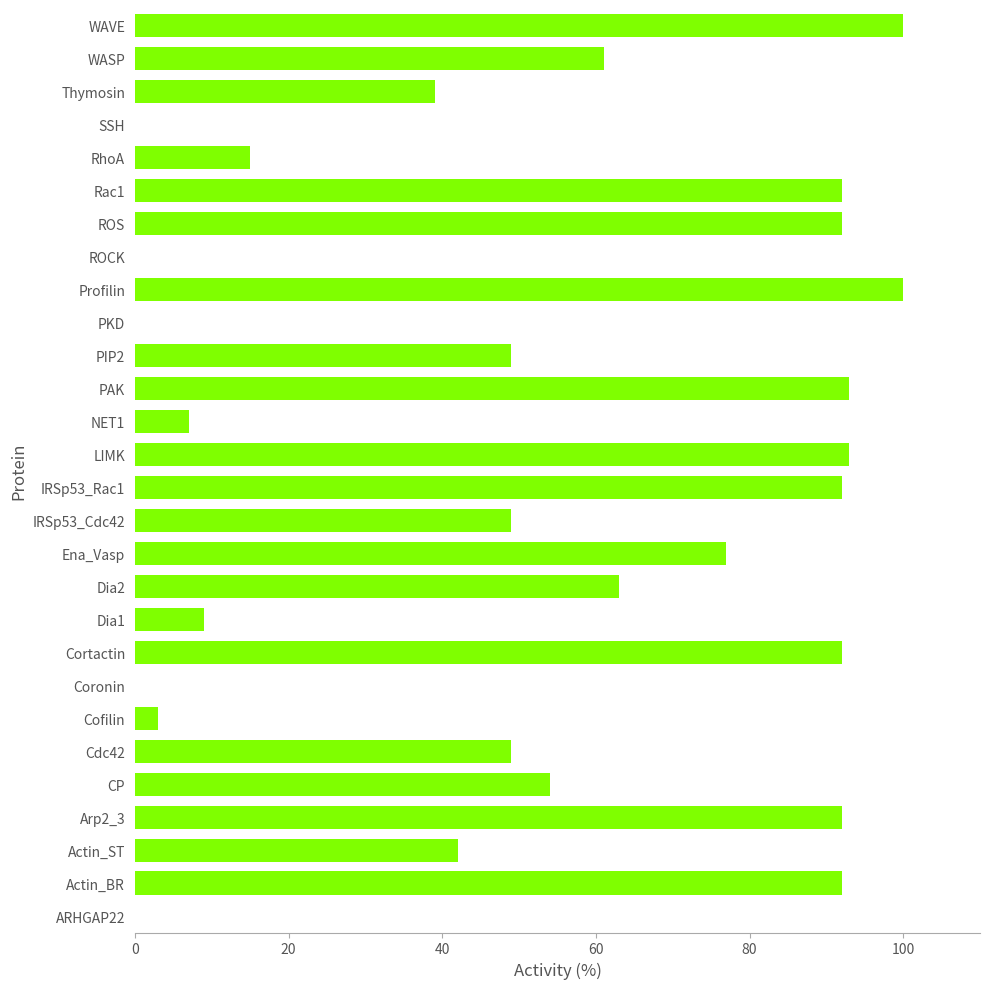

What is the sum of all values?

1455